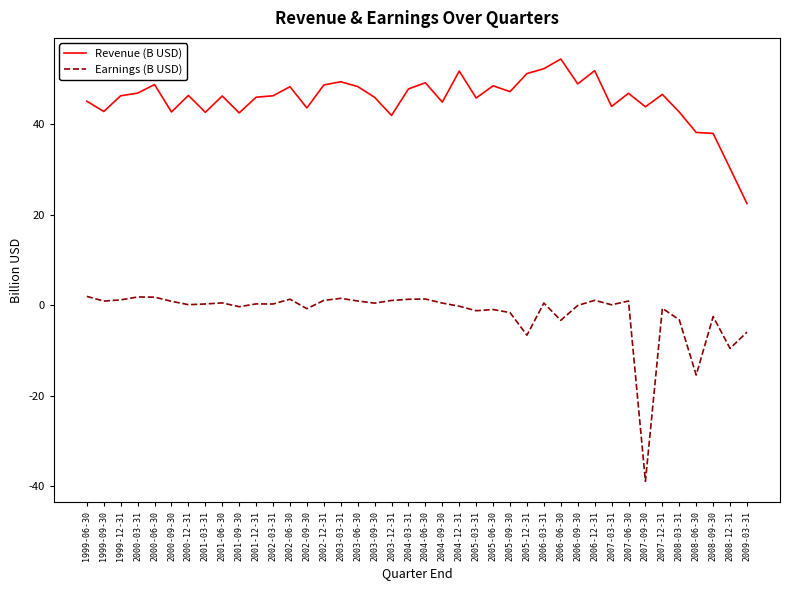

True or false: Earnings (B USD) and Revenue (B USD) cross at least once.

False